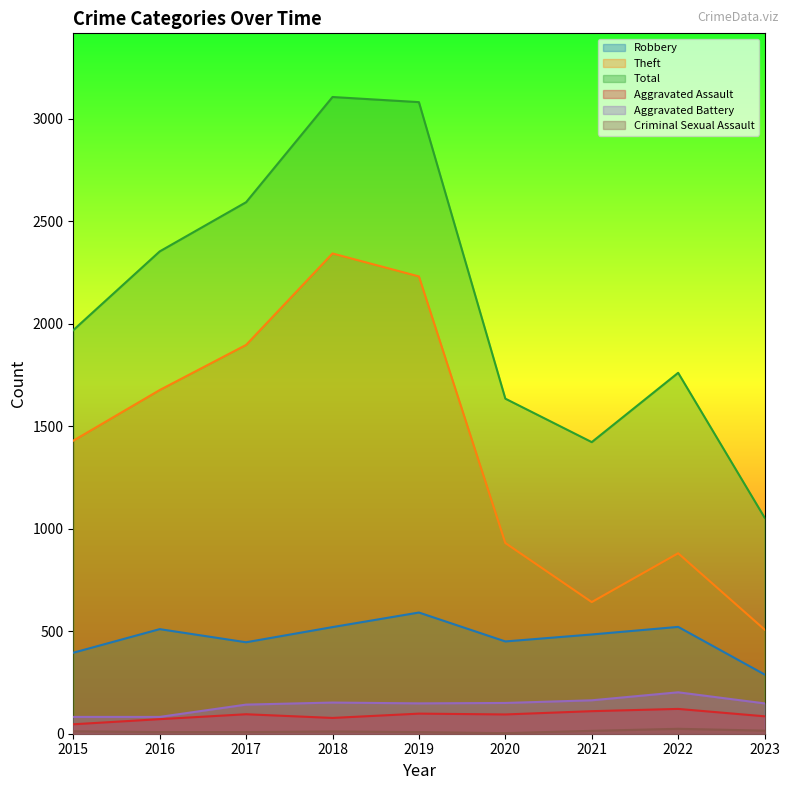

How many interior local peaks does the Theft series have?

2